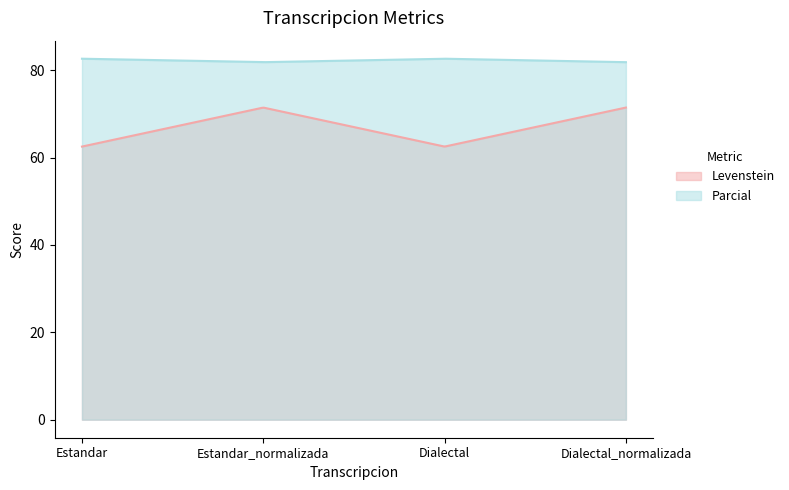

How many lines are shown in the chart?

2